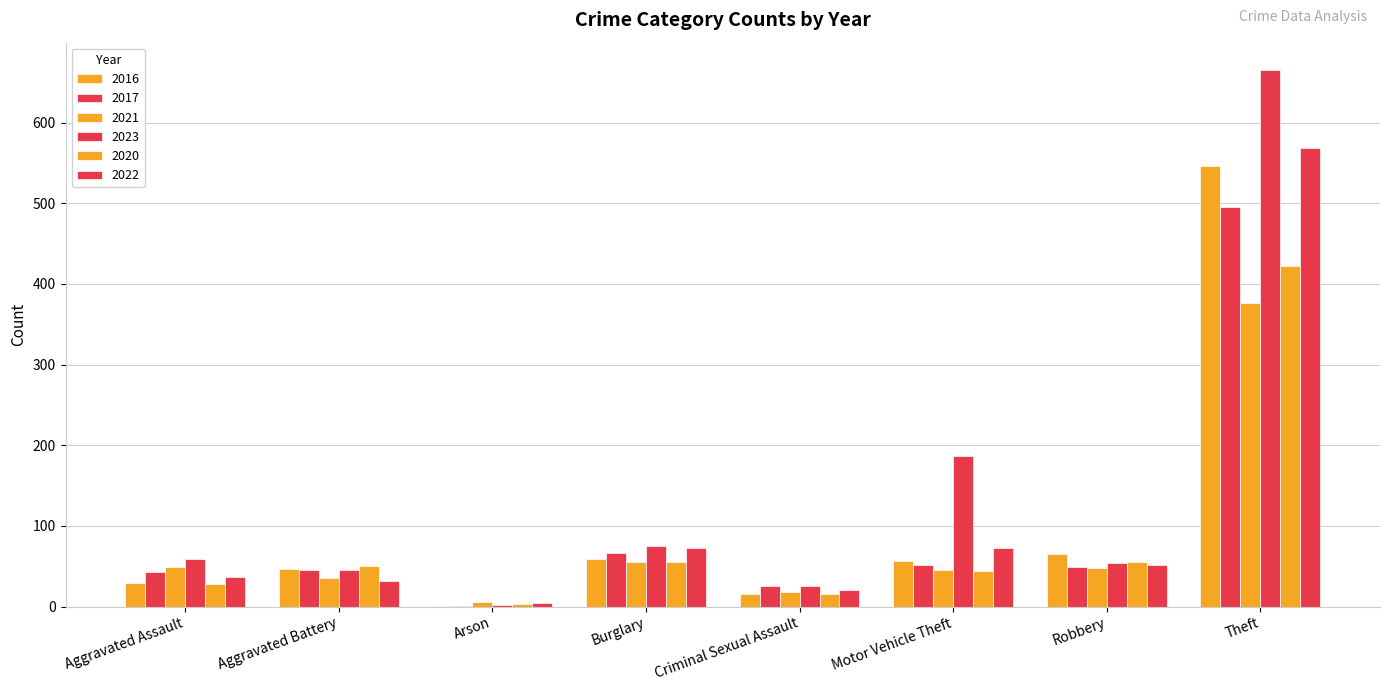

What is the smallest value displayed?

1